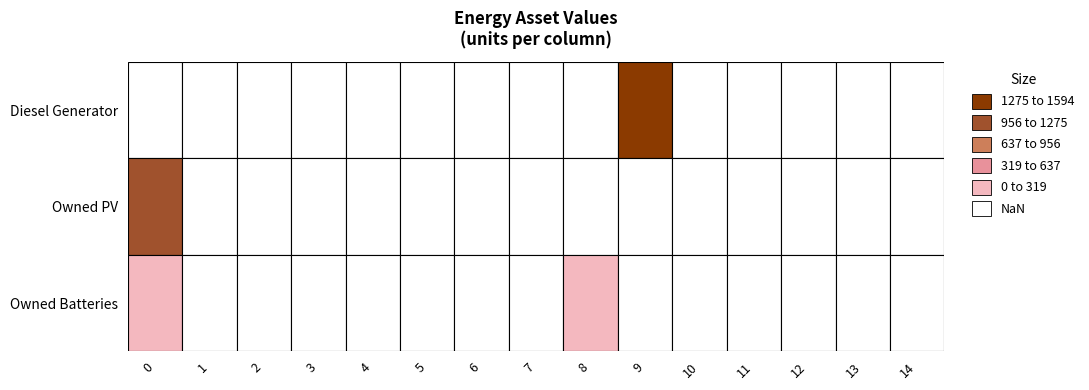

Is it true that Diesel Generator equals -72 at 14?

False